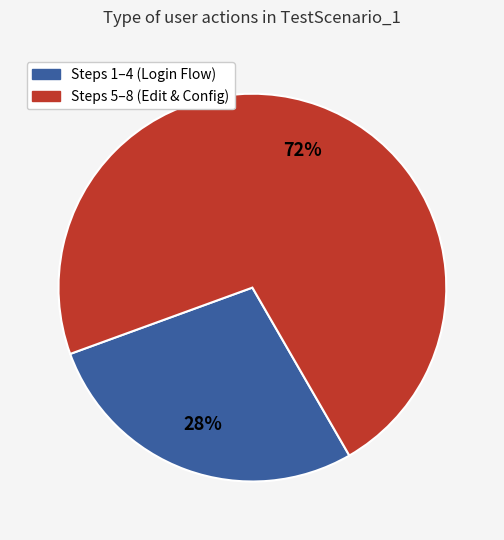

The Steps 1–4 (Login Flow) slice represents 28% of the pie. True or false?

True